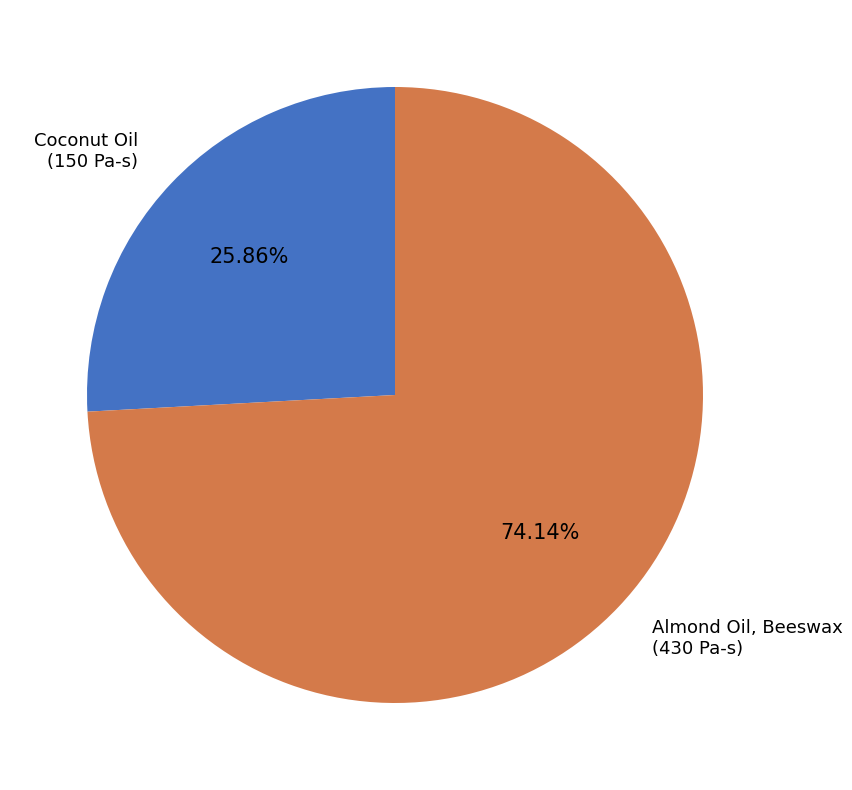

Is there a majority slice in this chart?

Yes